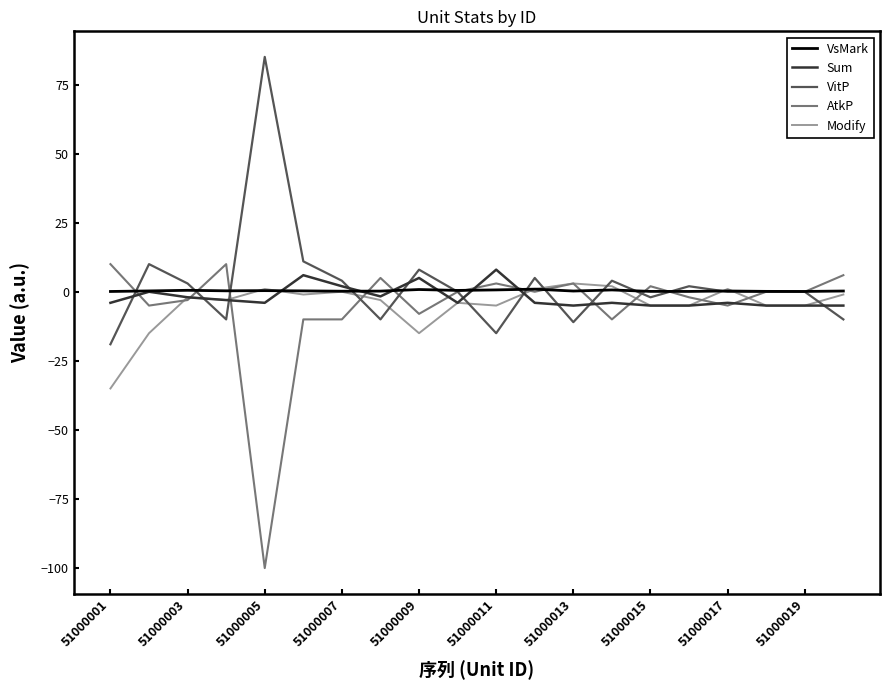

What is the greatest value displayed?

85.0